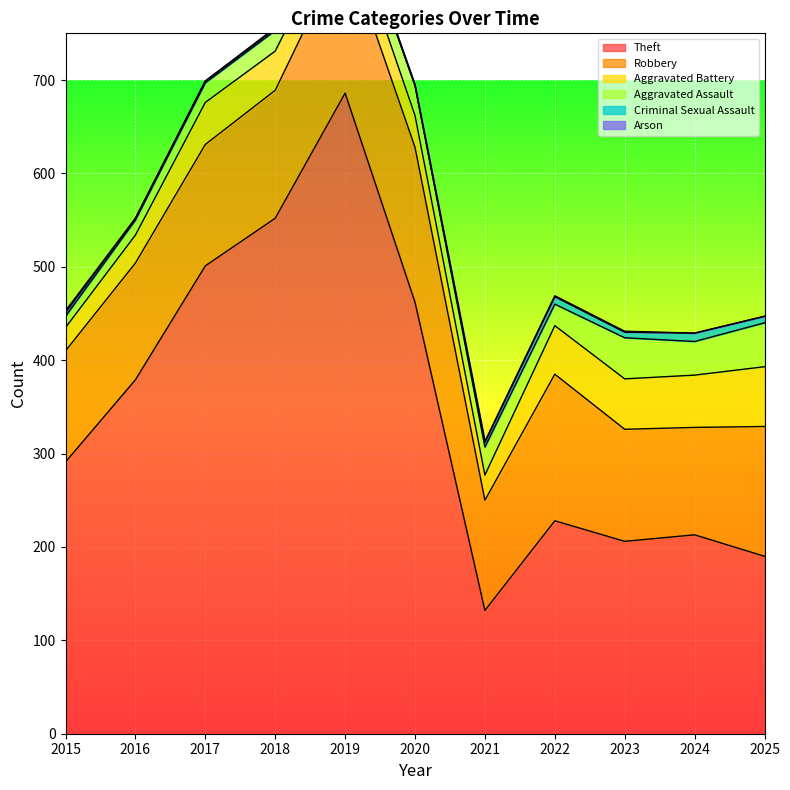

Where is Aggravated Assault nearest to the value 29?

2021